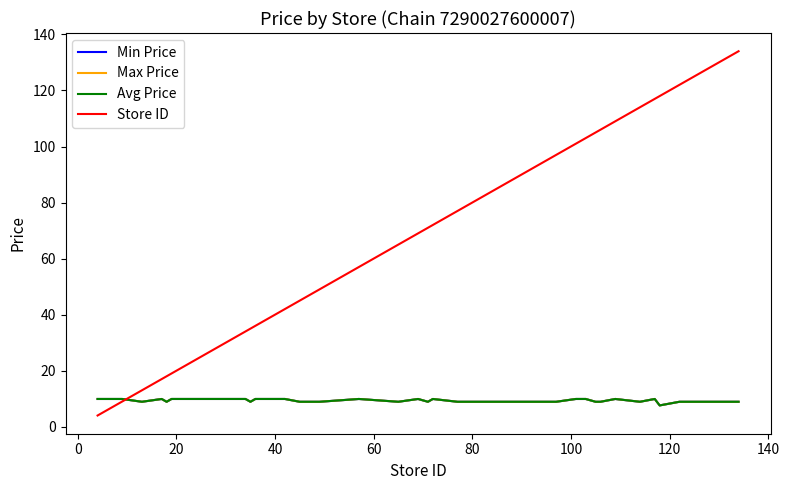

Does the chart display data point markers on the line(s)?

No